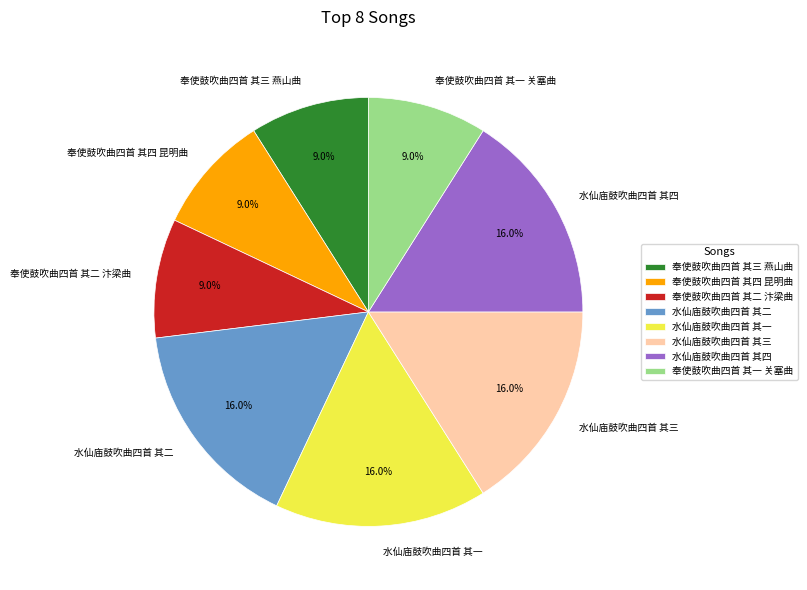

Combined, do 水仙庙鼓吹曲四首 其一 and 奉使鼓吹曲四首 其二 汴梁曲 account for over 50%?

No